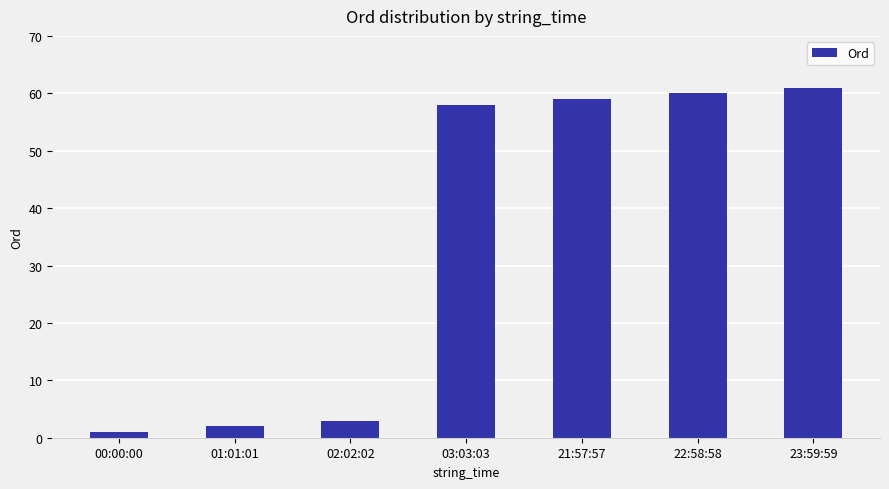

What is the maximum value shown in the chart?

61